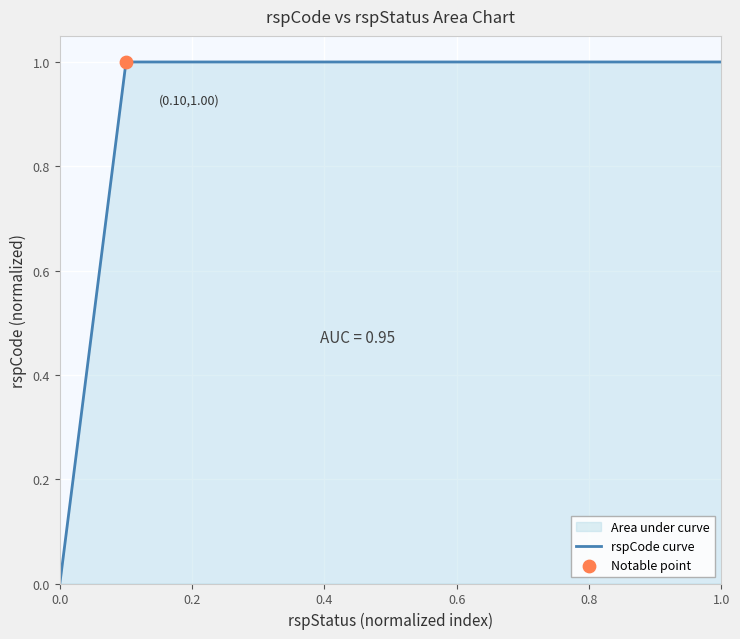

Which has a higher value, 1.0 or 0.0?

1.0